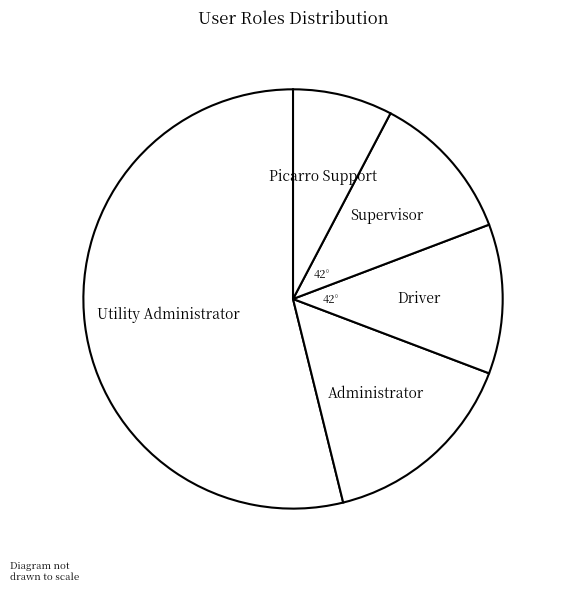

True or false: Supervisor accounts for 1% of the total.

False